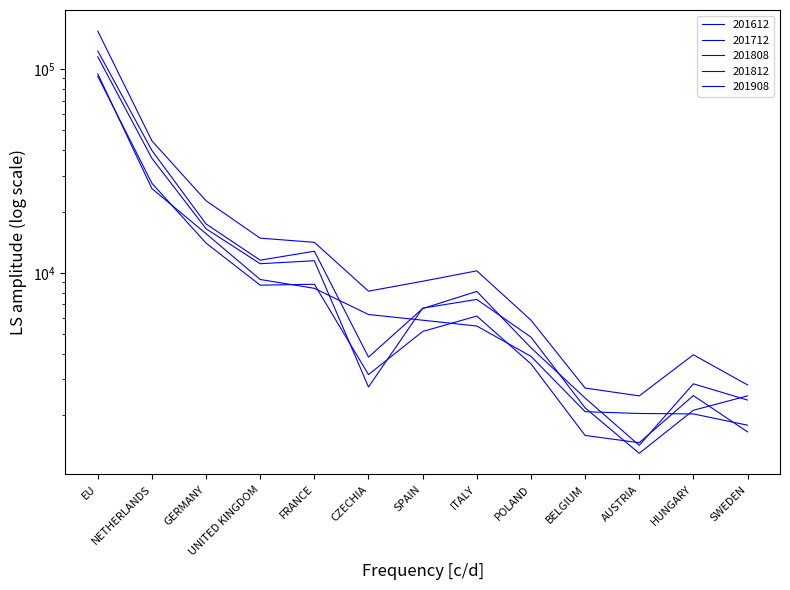

What are all the series names shown in the legend?

201612, 201712, 201808, 201812, 201908